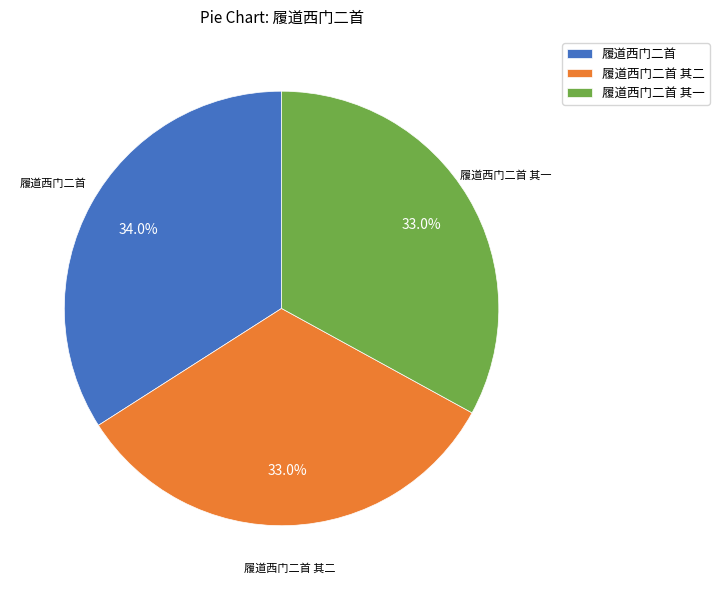

Is 履道西门二首 其一 the majority of the pie?

No